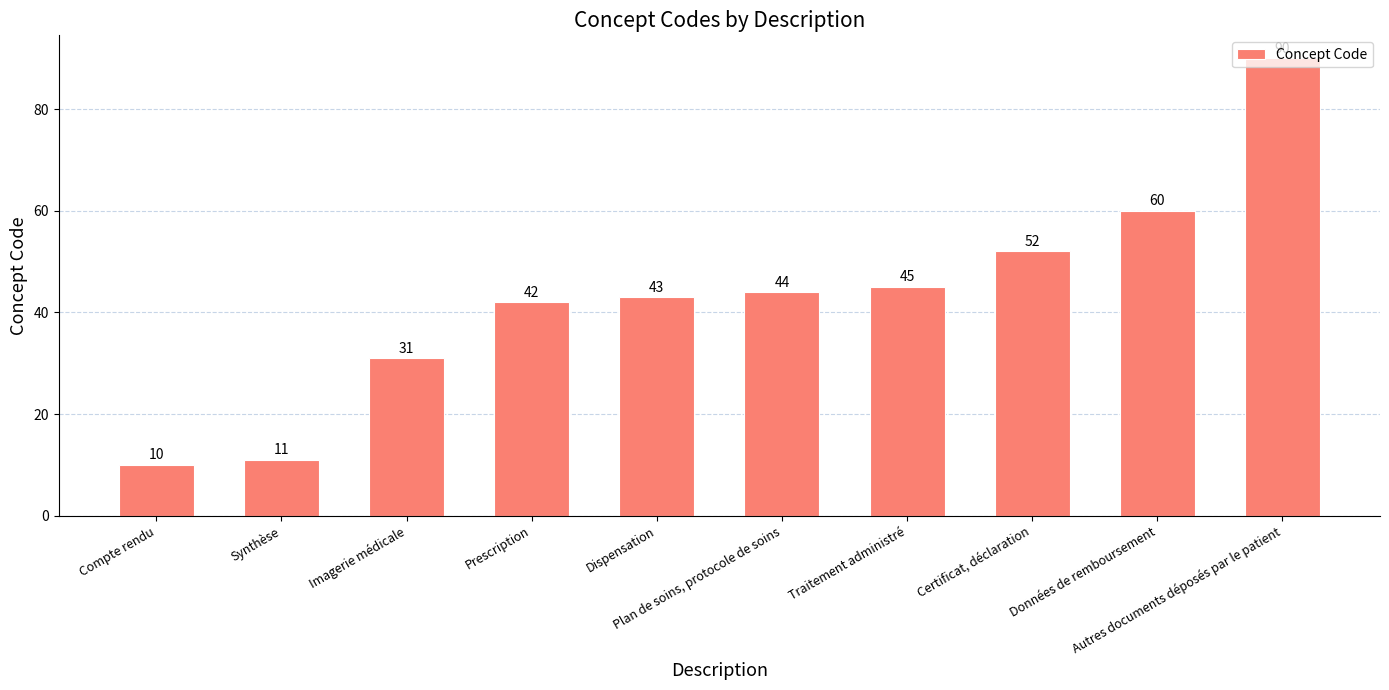

Where is the data nearest to the value 50?

Certificat, déclaration